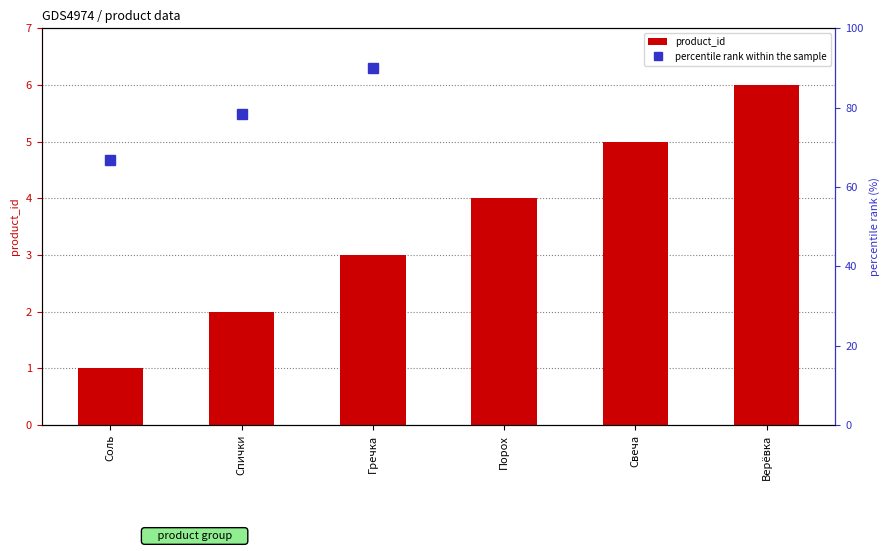

List the series in order of their overall mean, lowest first.

product_id, percentile rank within the sample